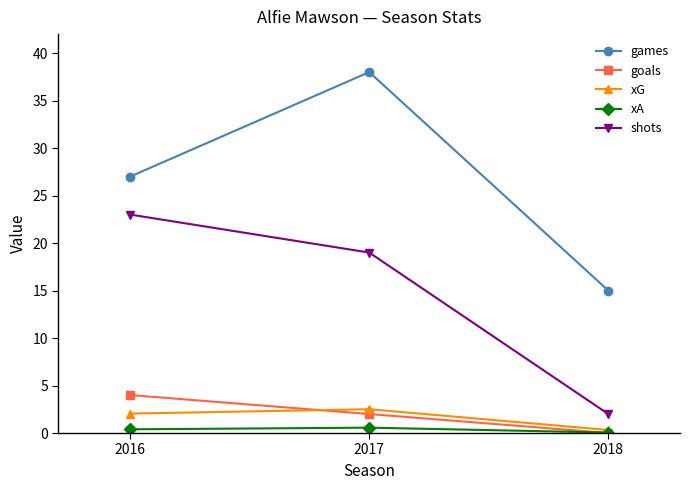

Where is games nearest to the value 26?

2016